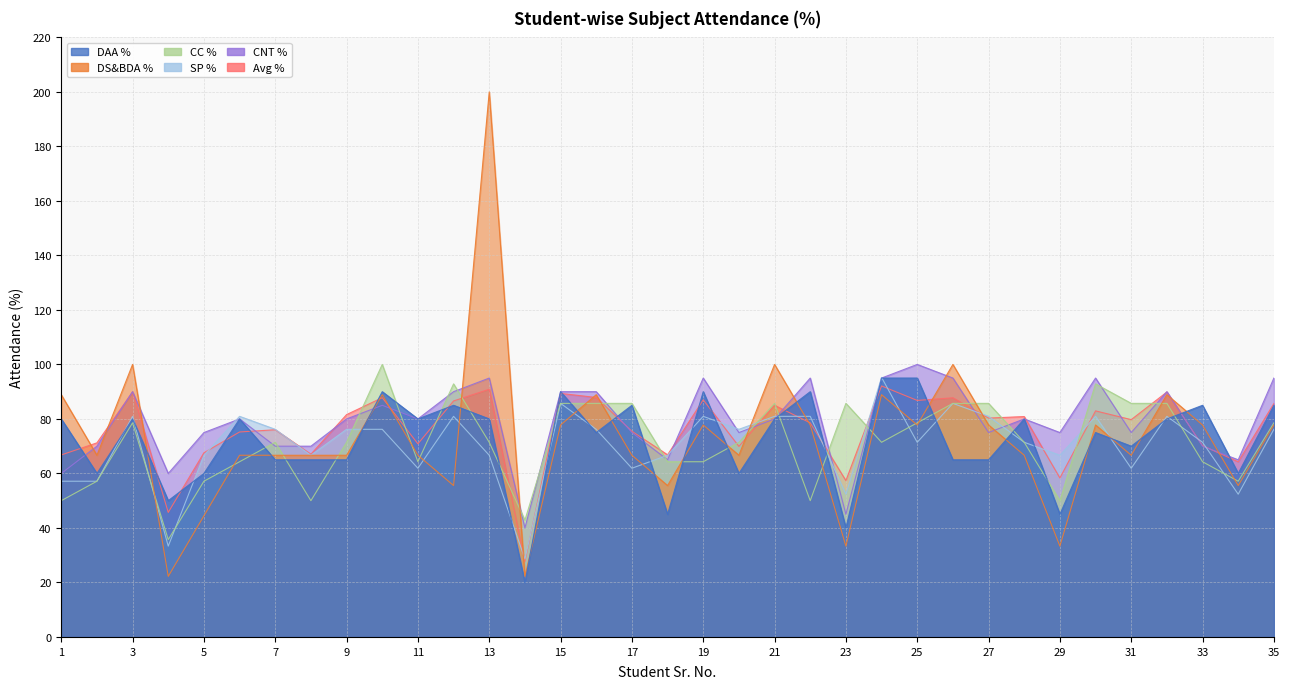

Which series has the largest range (max minus min)?

DS&BDA %